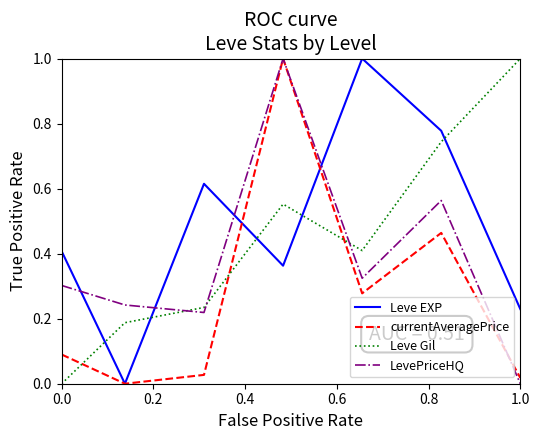

True or false: Leve EXP and LevePriceHQ cross at least once.

True